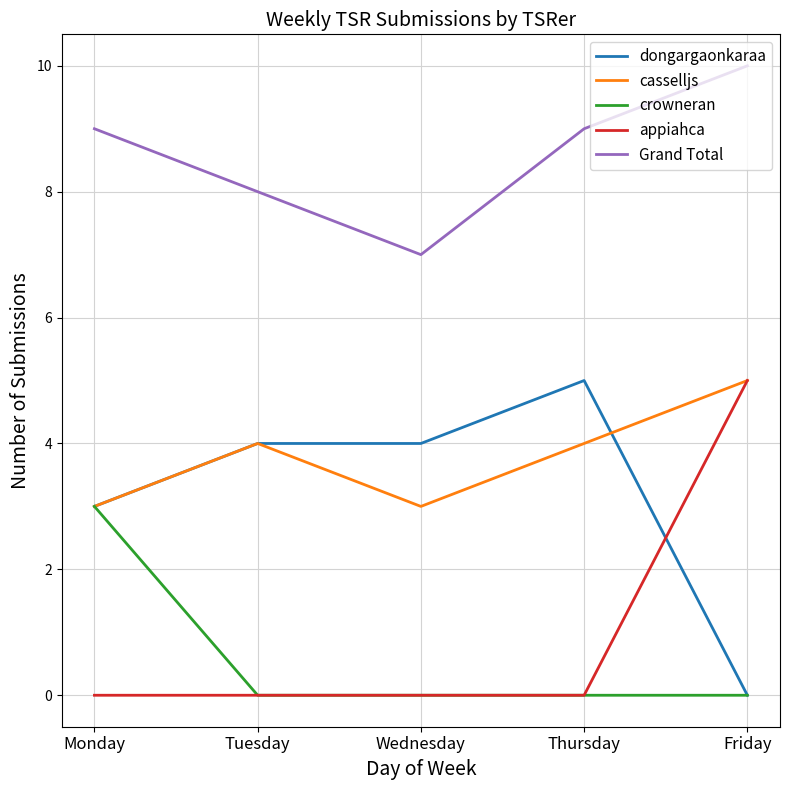

What is the spread (max minus min) of values at Tuesday?

8